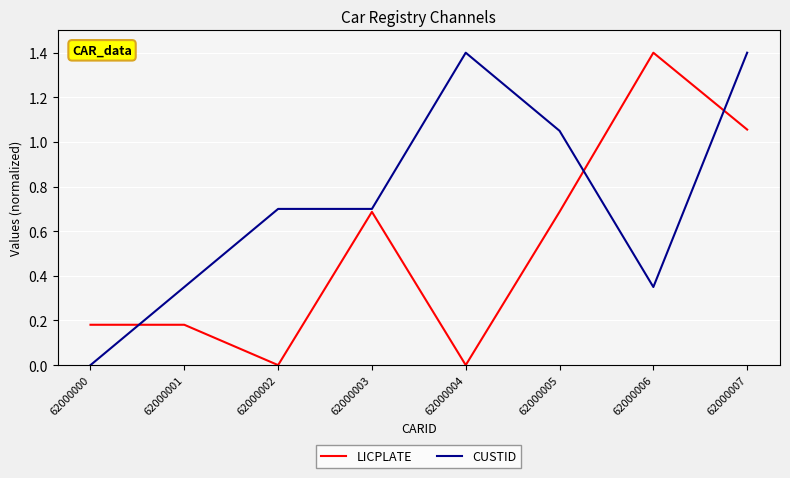

Where is CUSTID nearest to the value 0?

62000000